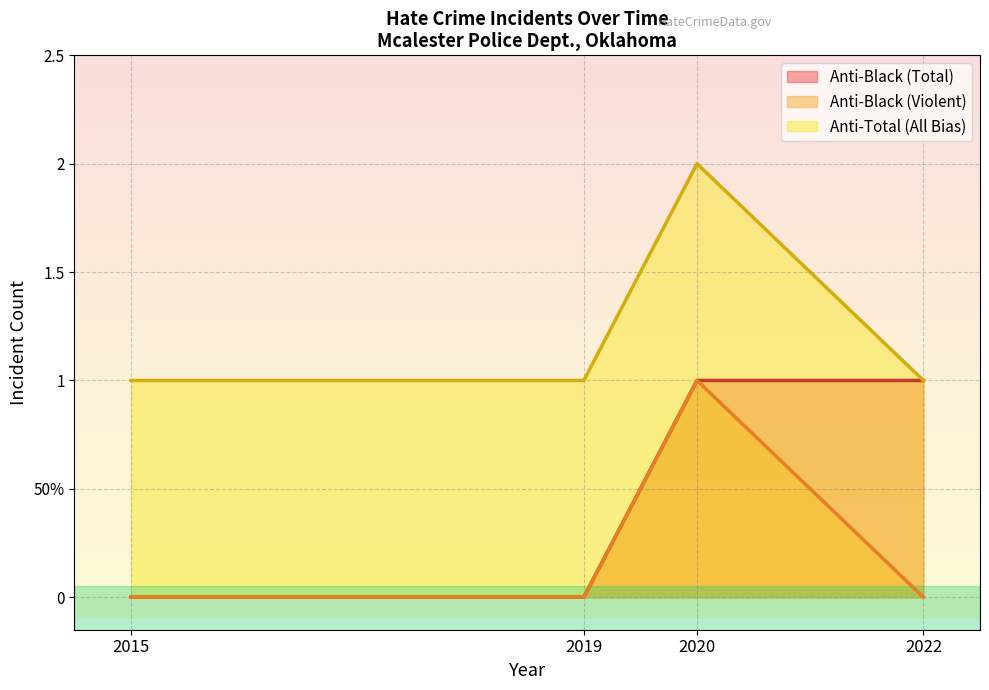

Does the chart display data point markers on the line(s)?

No